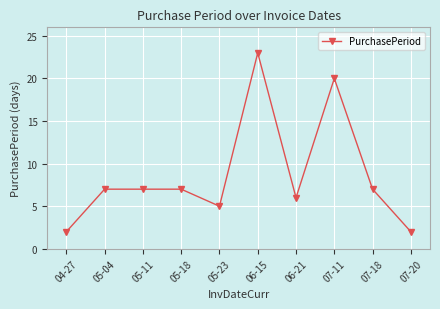

Count the number of data series in this chart.

1